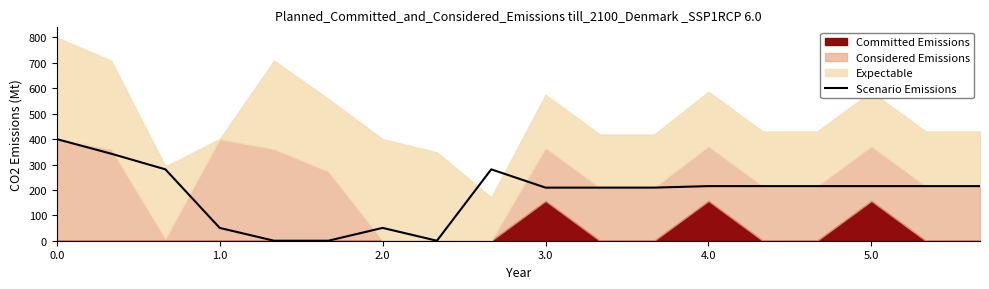

How many lines are shown in the chart?

1